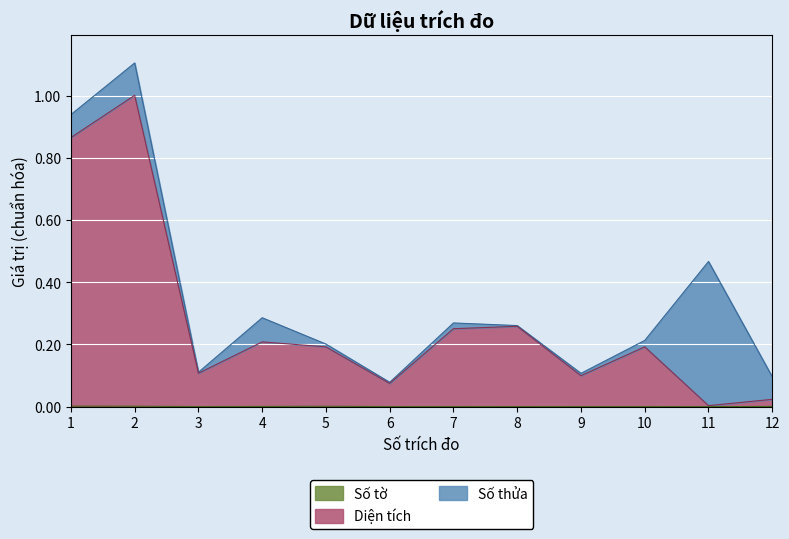

How many interior local peaks does the Diện tích series have?

4